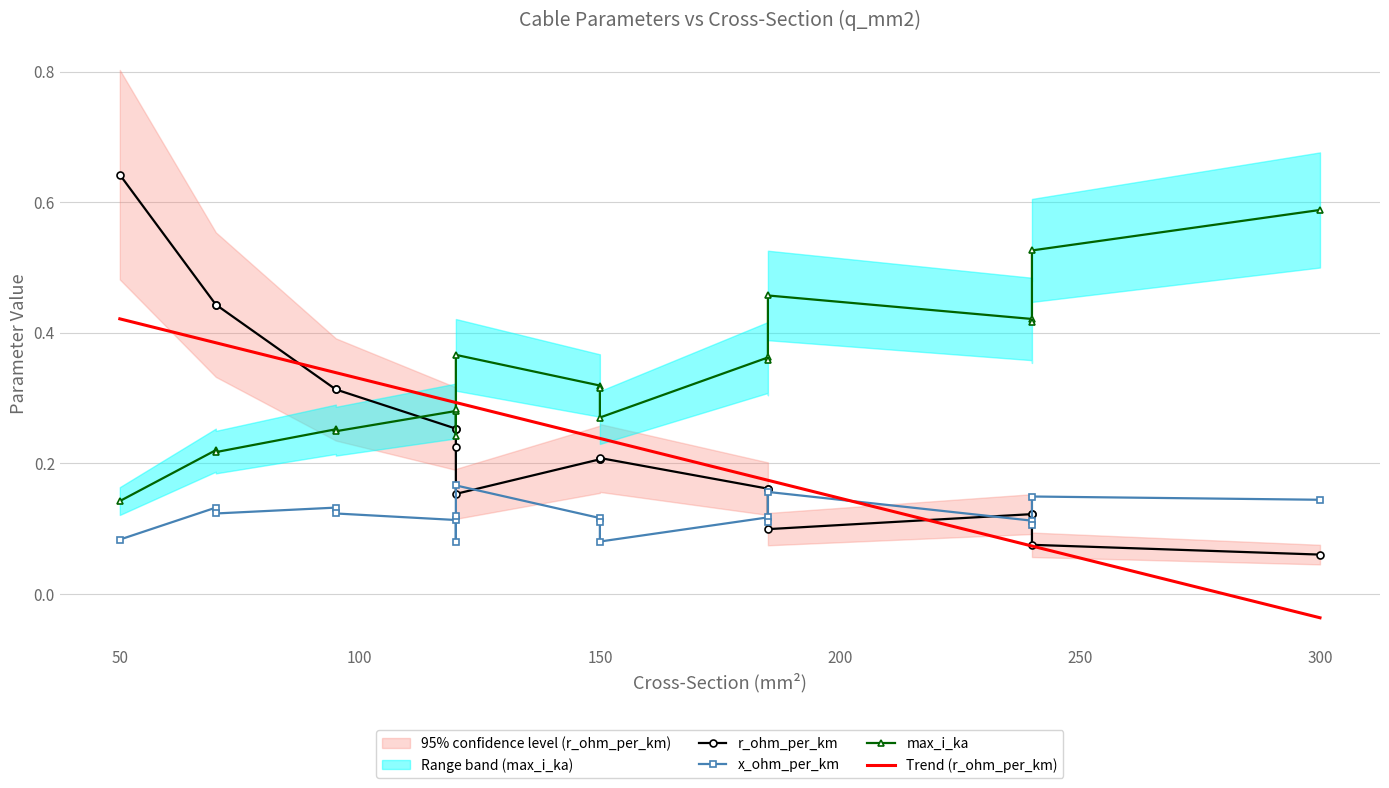

Reading right to left, list all the values displayed in this chart.

r_ohm_per_km: 0.1	0.1	0.1	0.1	0.1	0.2	0.2	0.2	0.2	0.2	0.2	0.2	0.3	0.3	0.3	0.3	0.4	0.4	0.6
x_ohm_per_km: 0.1	0.1	0.1	0.1	0.2	0.1	0.1	0.1	0.1	0.1	0.2	0.1	0.1	0.1	0.1	0.1	0.1	0.1	0.1
max_i_ka: 0.6	0.5	0.4	0.4	0.5	0.4	0.4	0.3	0.3	0.3	0.4	0.2	0.3	0.3	0.2	0.3	0.2	0.2	0.1
Trend (r_ohm_per_km): -0.0	0.1	0.1	0.1	0.2	0.2	0.2	0.2	0.2	0.2	0.3	0.3	0.3	0.3	0.3	0.3	0.4	0.4	0.4